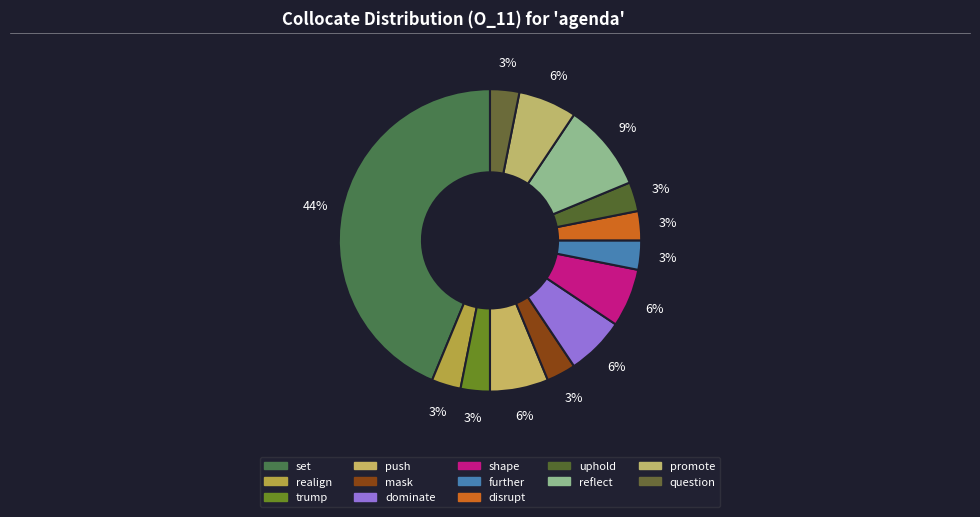

To the nearest percent, what is the difference between the largest and smallest slice percentages?

41%